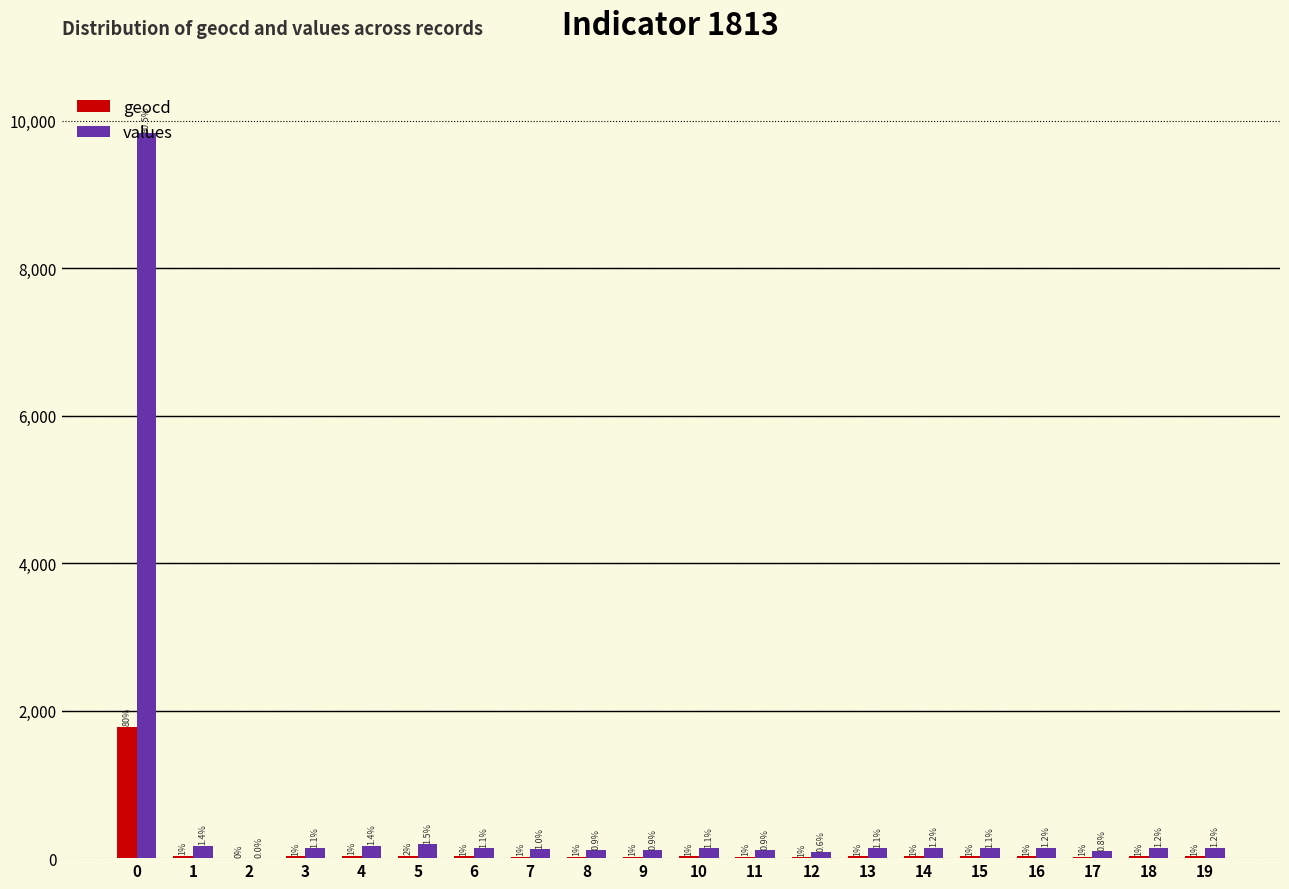

At how many categories does at least one series exceed 8807?

1